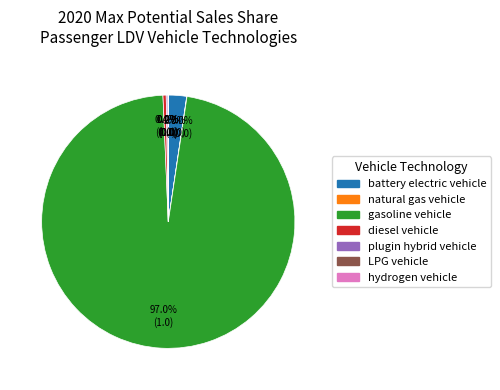

To the nearest percent, what is the average slice percentage?

14%